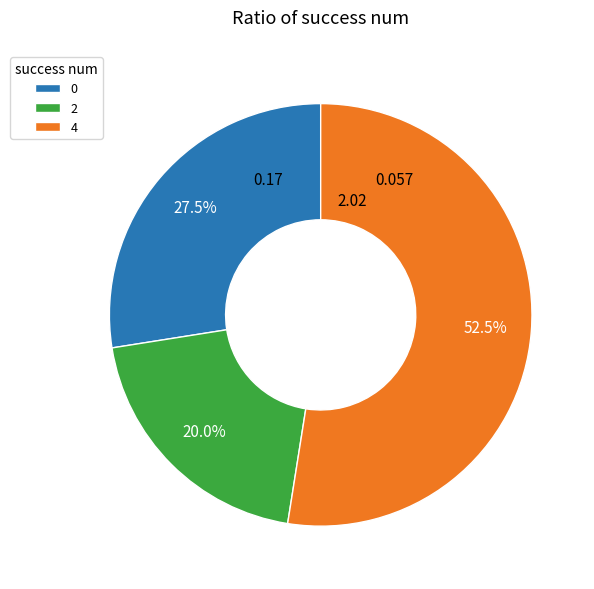

Combined, do 0 and 2 account for over 50%?

No